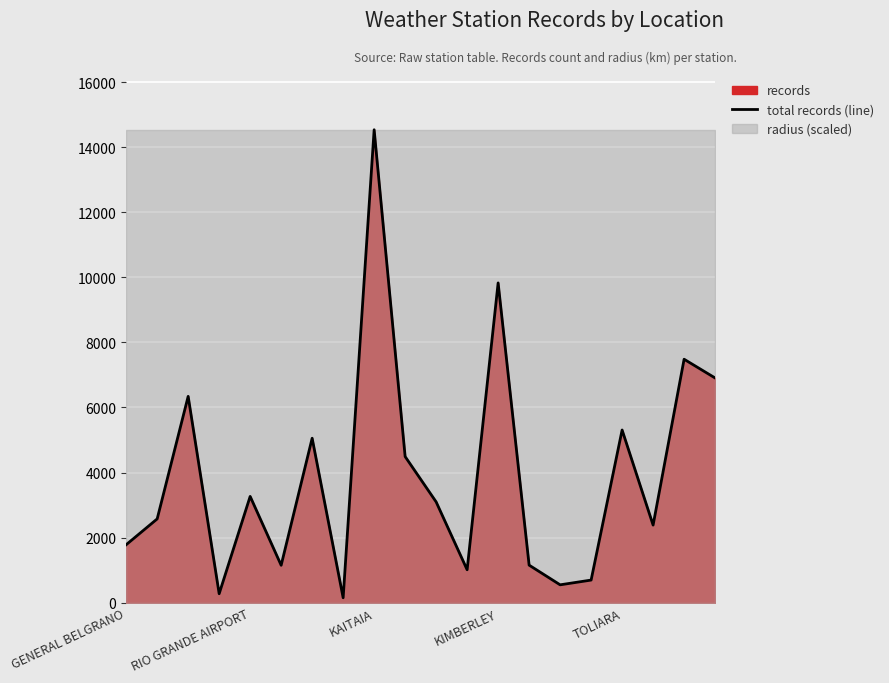

At which category does the chart reach its minimum across all series?

7